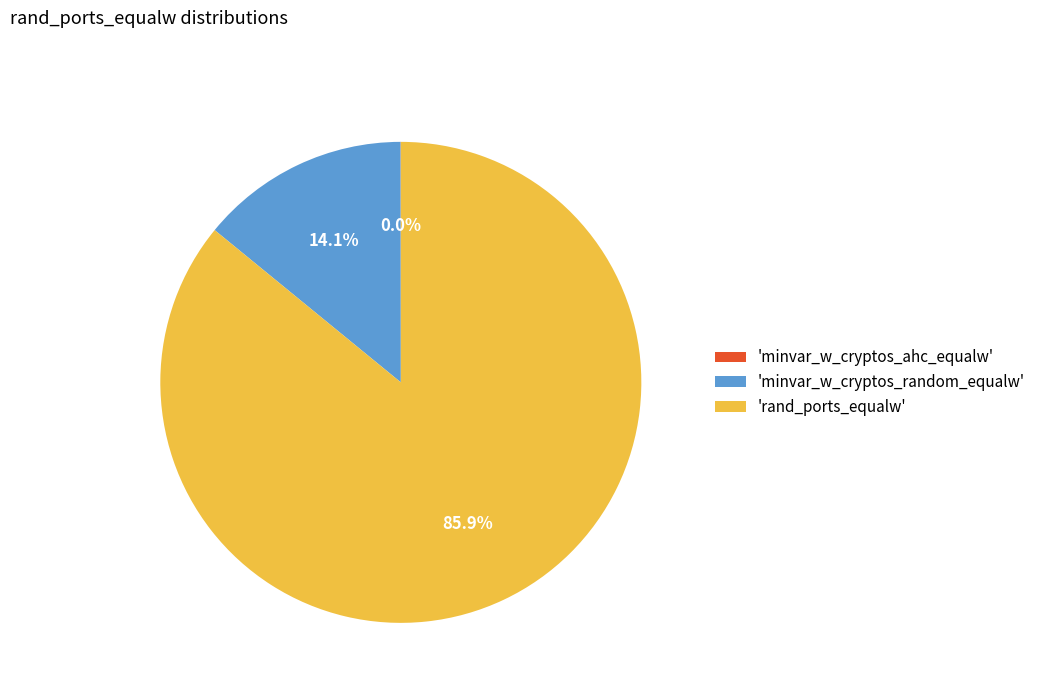

How much of the chart is everything except 'minvar_w_cryptos_random_equalw'?

85.9%